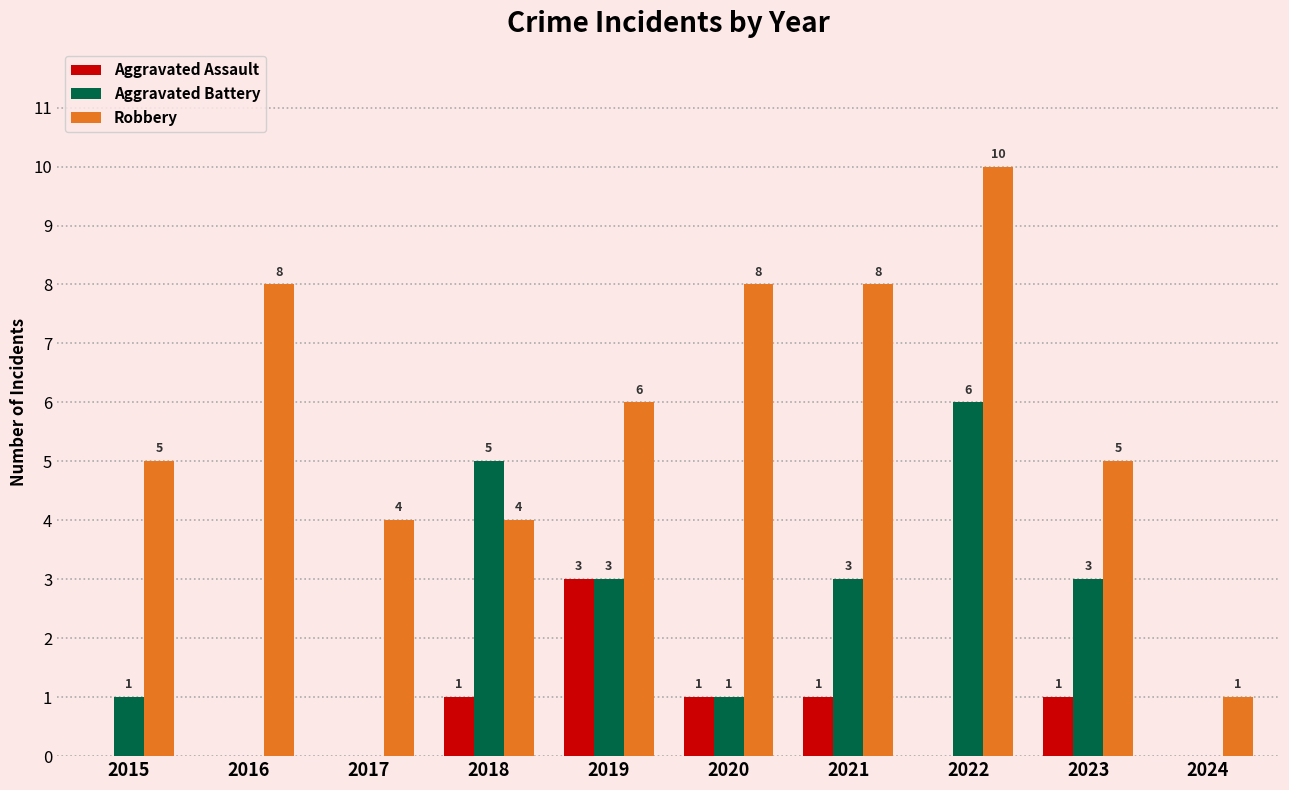

The Robbery series shows 4 at 2018. True or false?

True